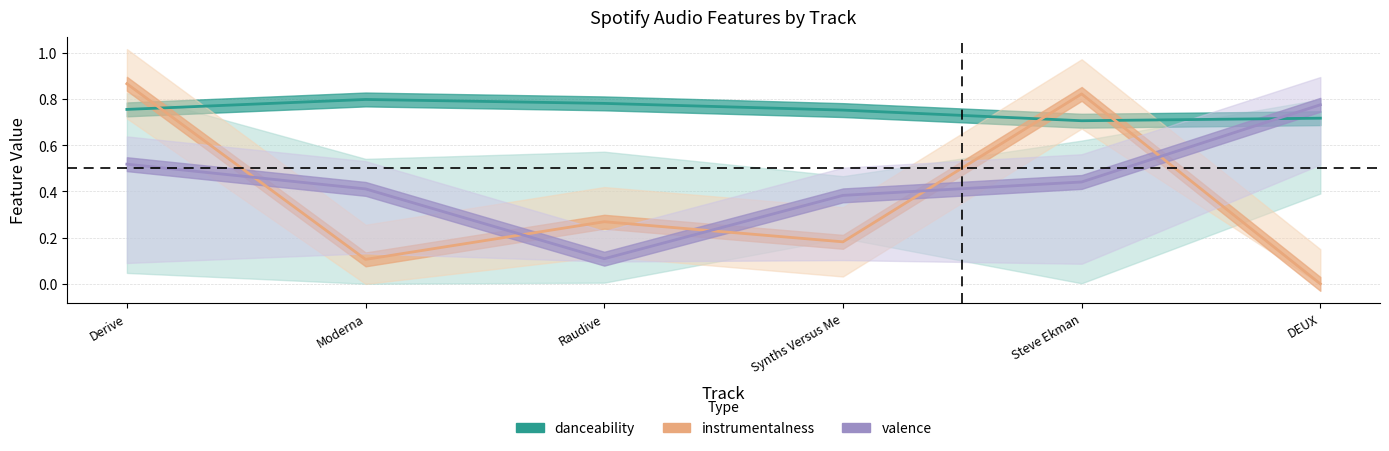

At how many categories does at least one series exceed 0?

6